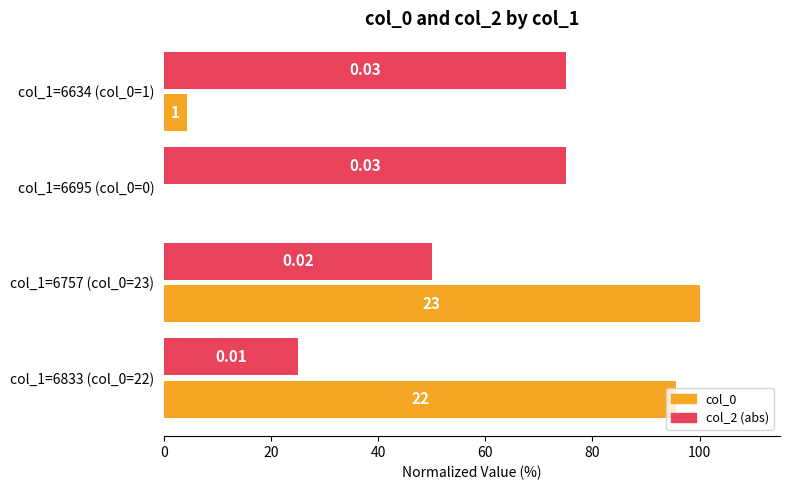

Which series has the largest total across all categories?

col_2 (abs)